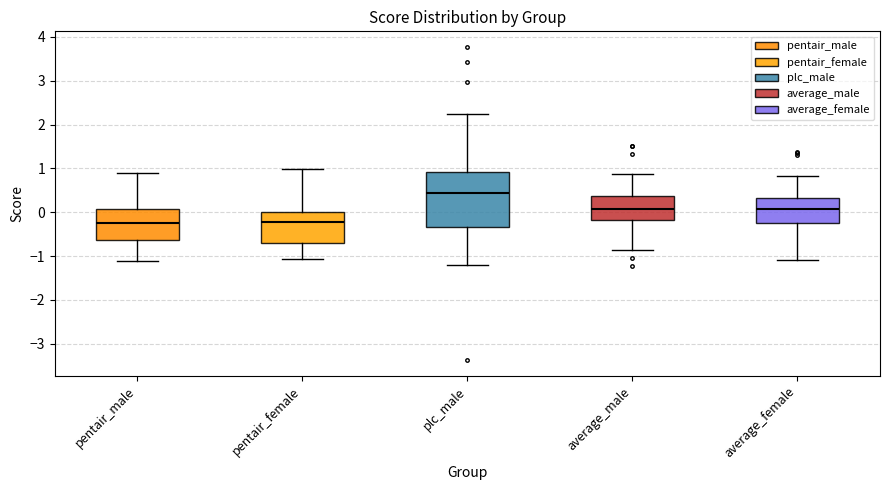

Reading left to right, transcribe this box plot: for each box, give where its median line is, the range the box spans, and where its two whiskers end, as read against the y-axis. The values are not printed on the chart, so give them approximately, as read against the axis.

pentair_male: median -0.2, box -0.6 to 0.1, whiskers -1.1 to 0.9
pentair_female: median -0.2, box -0.7 to 0.0, whiskers -1.1 to 1.0
plc_male: median 0.4, box -0.3 to 0.9, whiskers -1.2 to 2.3
average_male: median 0.1, box -0.2 to 0.4, whiskers -0.9 to 0.9
average_female: median 0.1, box -0.2 to 0.3, whiskers -1.1 to 0.8